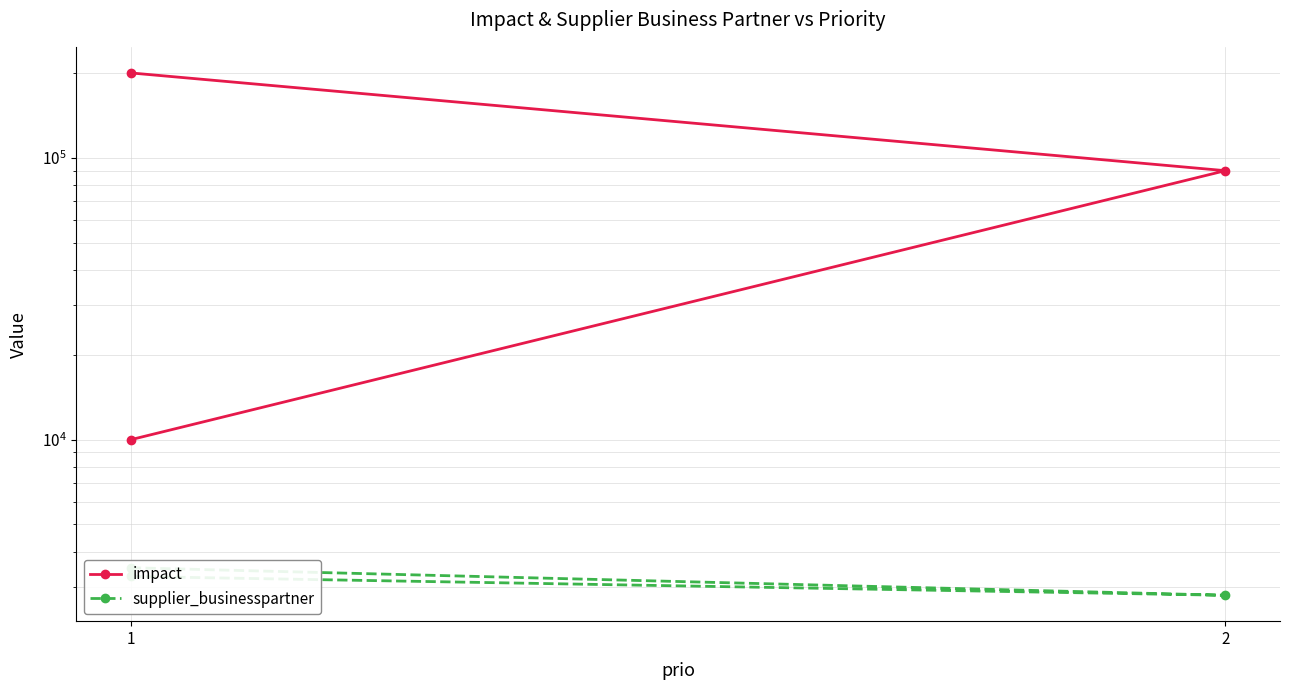

What is the difference between the second highest and minimum values in the impact series?

80000